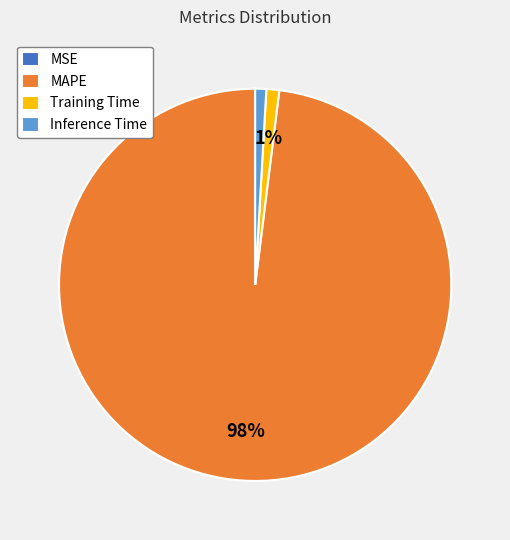

Which slice is the largest?

MAPE